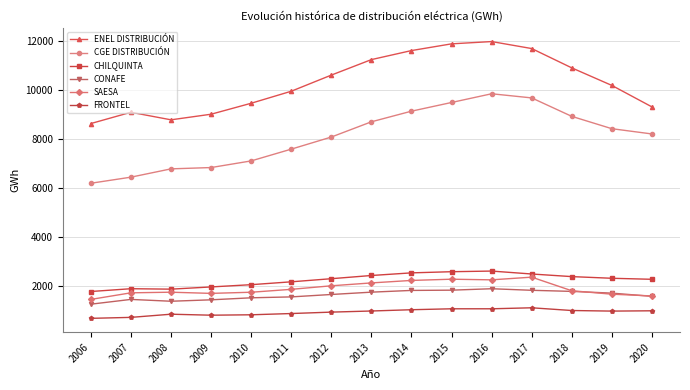

What are all the series names shown in the legend?

ENEL DISTRIBUCIÓN, CGE DISTRIBUCIÓN, CHILQUINTA, CONAFE, SAESA, FRONTEL